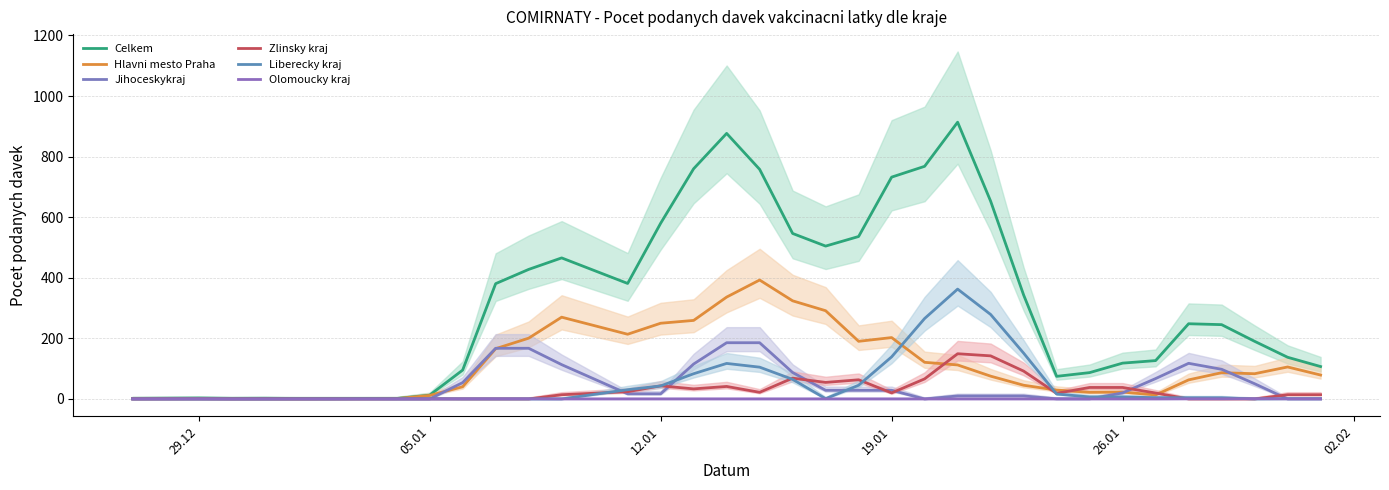

How many interior local valleys does the Jihoceskykraj series have?

1